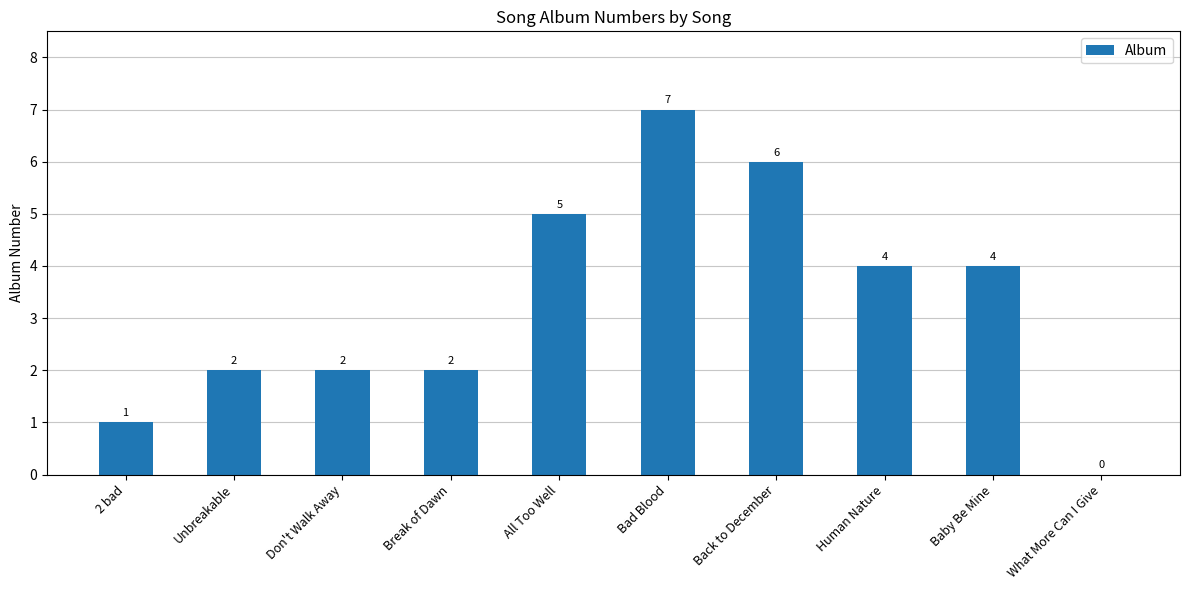

What is the sum of the values at Unbreakable and Baby Be Mine?

6